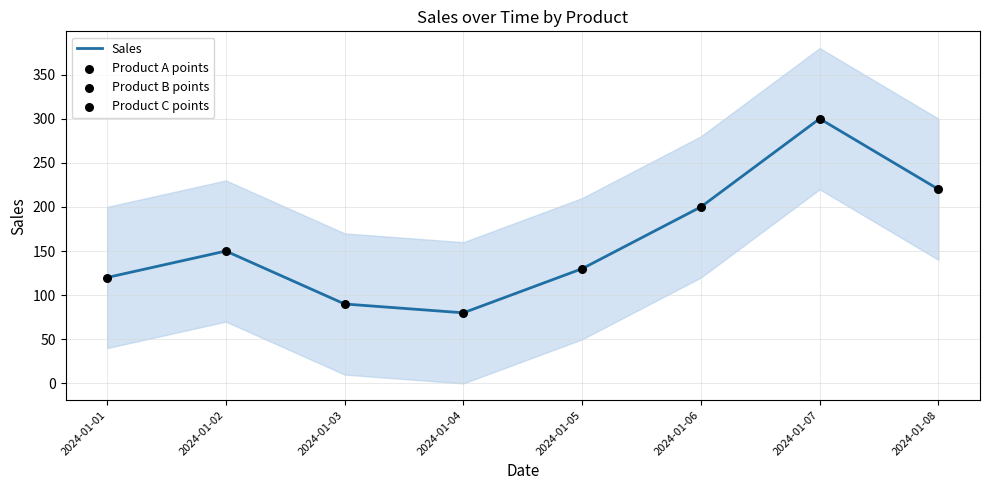

The value of Sales at 2024-01-05 is 130. True or false?

True